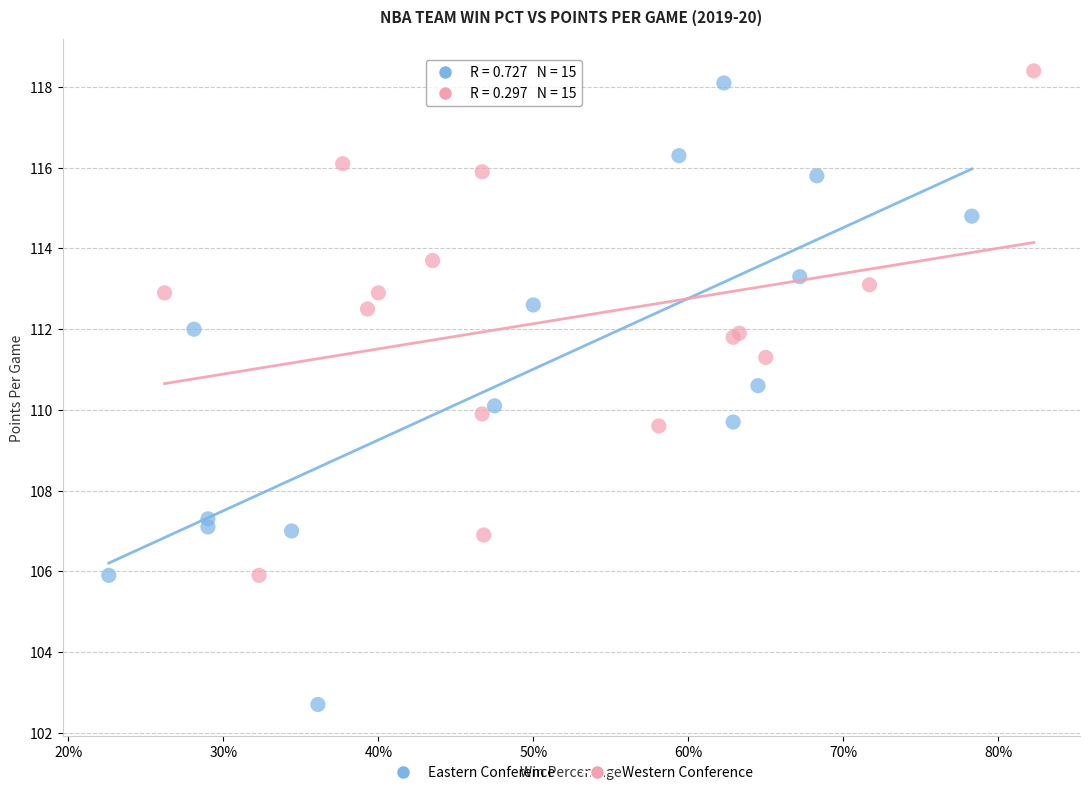

Which series has the largest Y range (max minus min)?

Eastern Conference